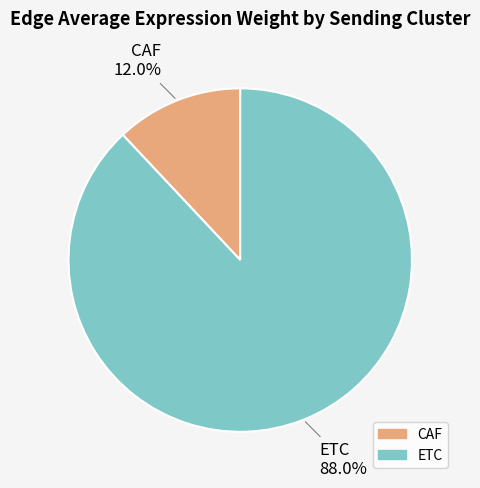

What percentage is the CAF slice, to the nearest percent?

12%